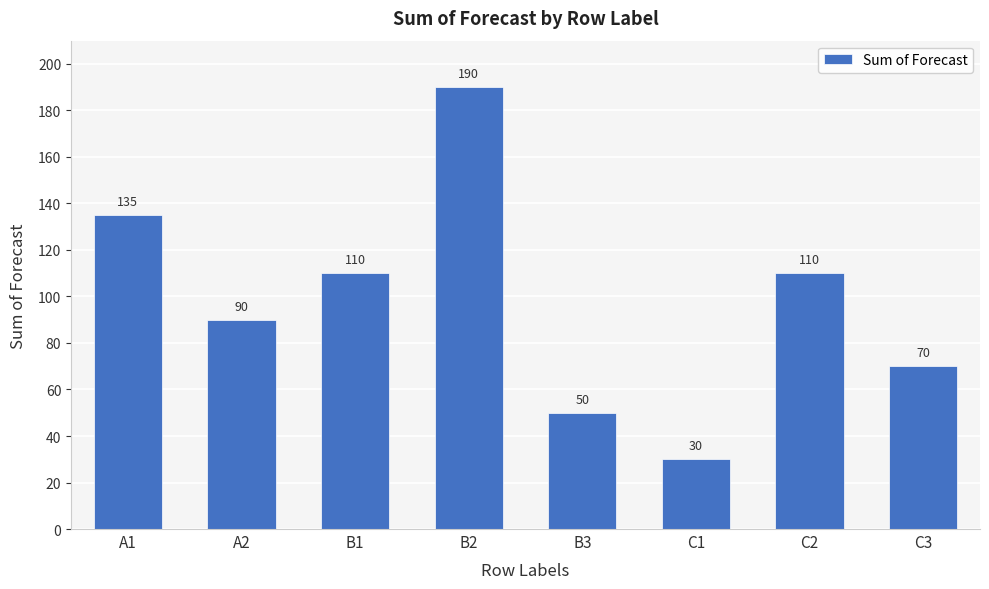

Reading left to right, extract all data points from this chart.

135	90	110	190	50	30	110	70